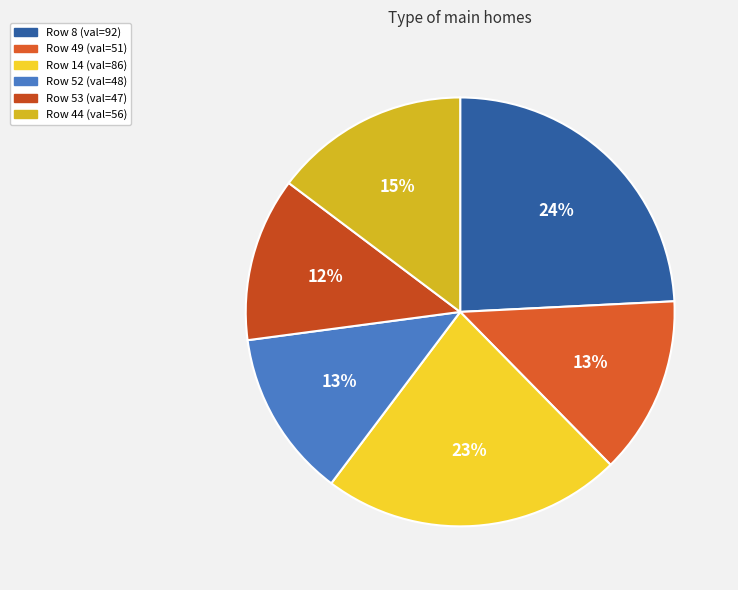

Rank the categories by value from lowest to highest.

53, 52, 49, 44, 14, 8